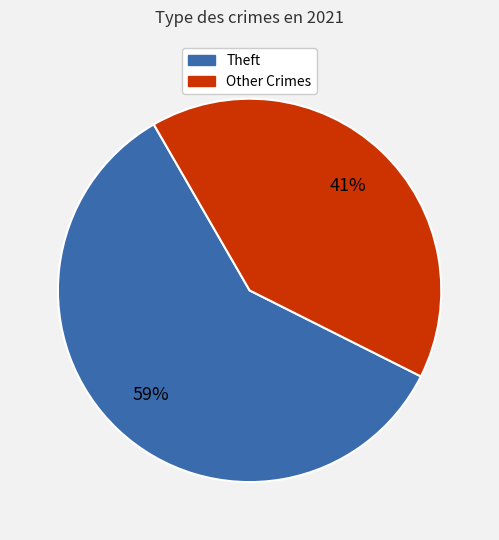

Between Other Crimes and Theft, which is larger?

Theft